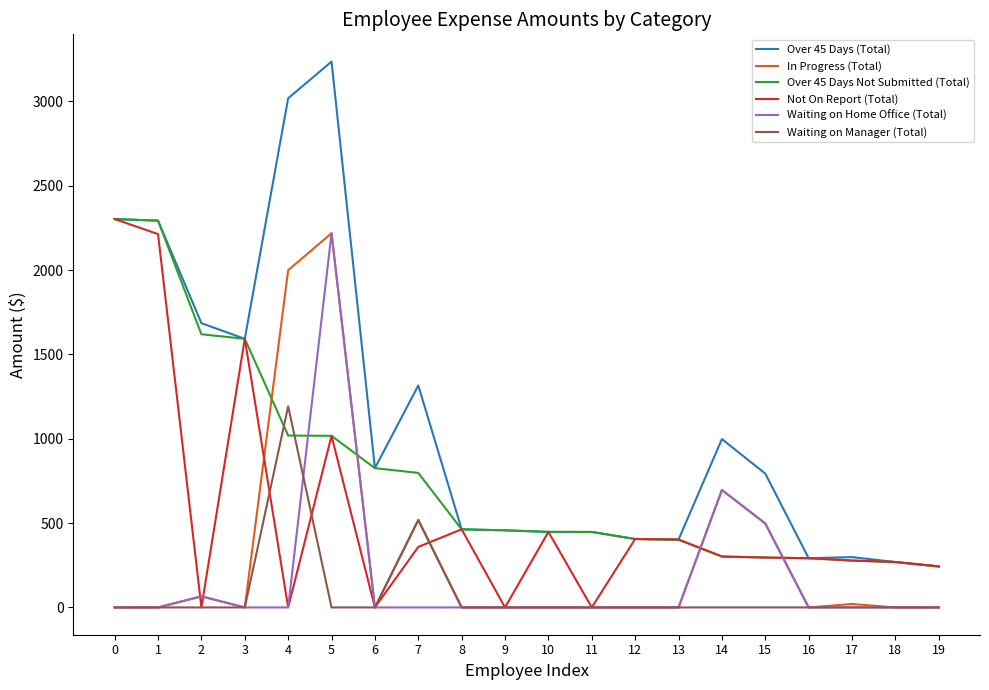

True or false: Waiting on Manager (Total) and Over 45 Days (Total) intersect in this chart.

False